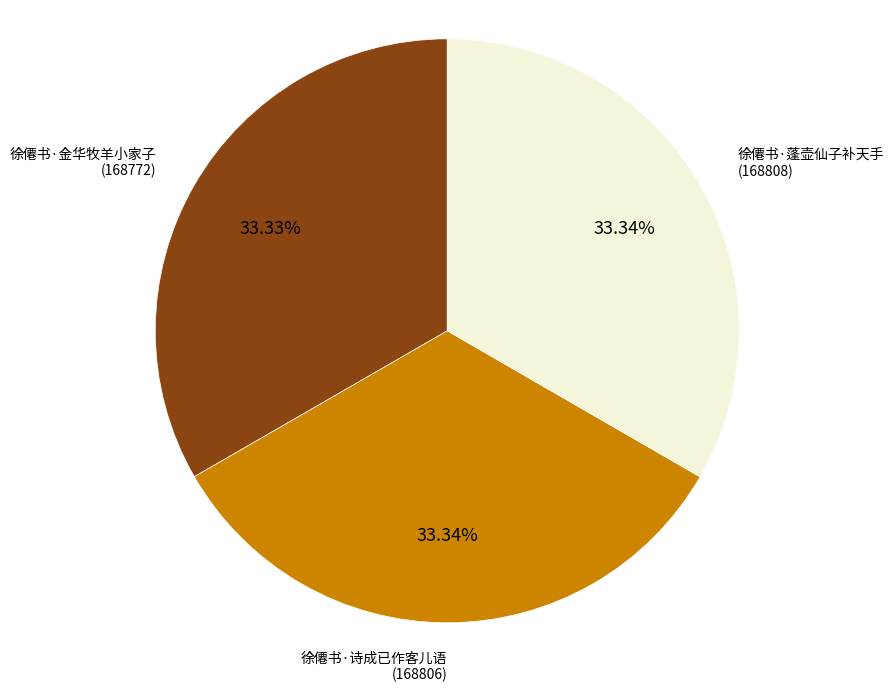

Does any single category account for the majority?

No